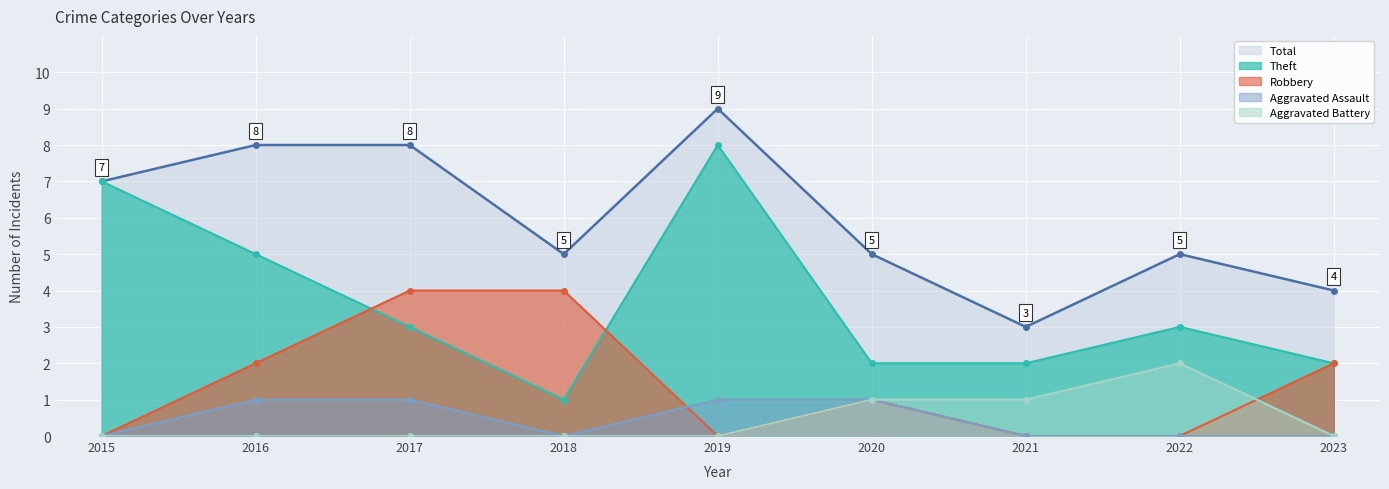

At how many categories does at least one series exceed 6?

4